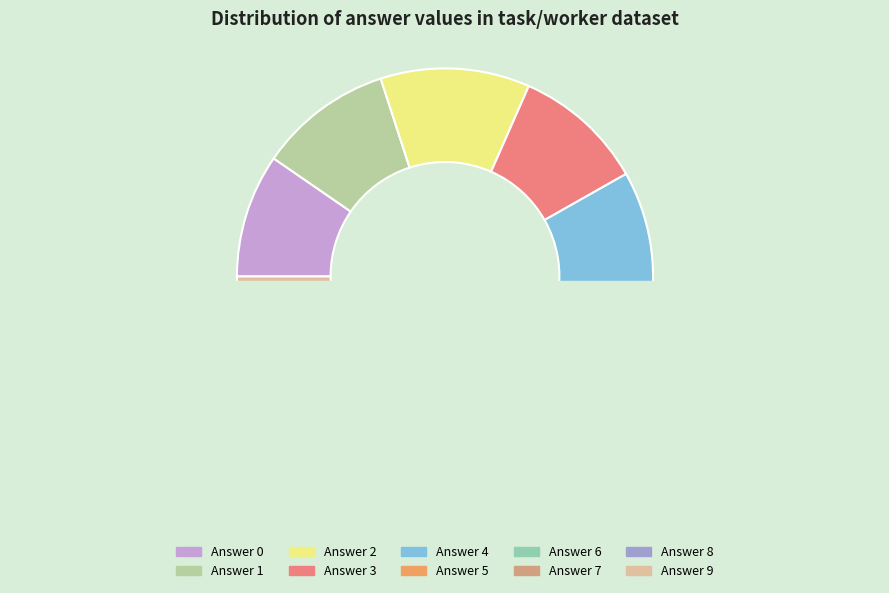

Is 5 the majority of the pie?

No